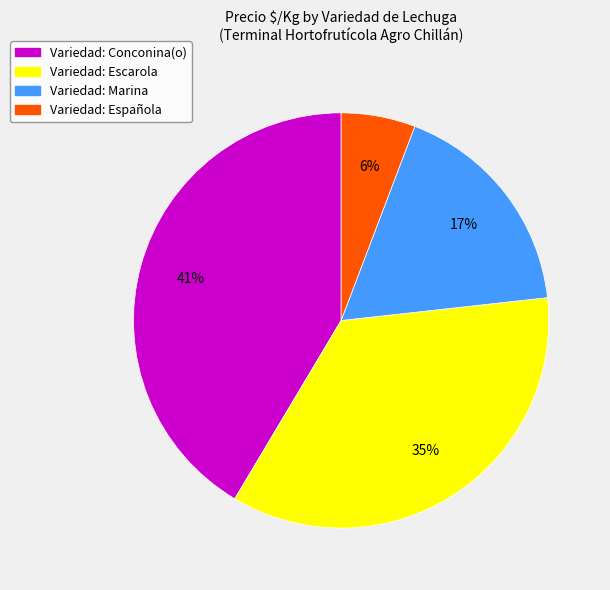

To the nearest percent, what is the difference between the Variedad: Marina and Variedad: Conconina(o) slice percentages?

24%